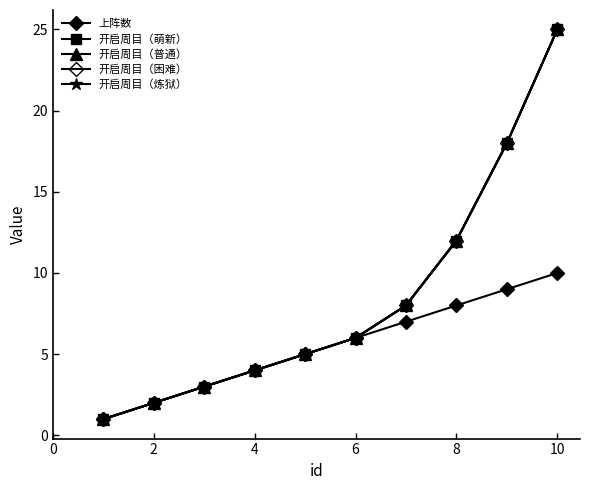

Does the chart have visible grid lines?

No